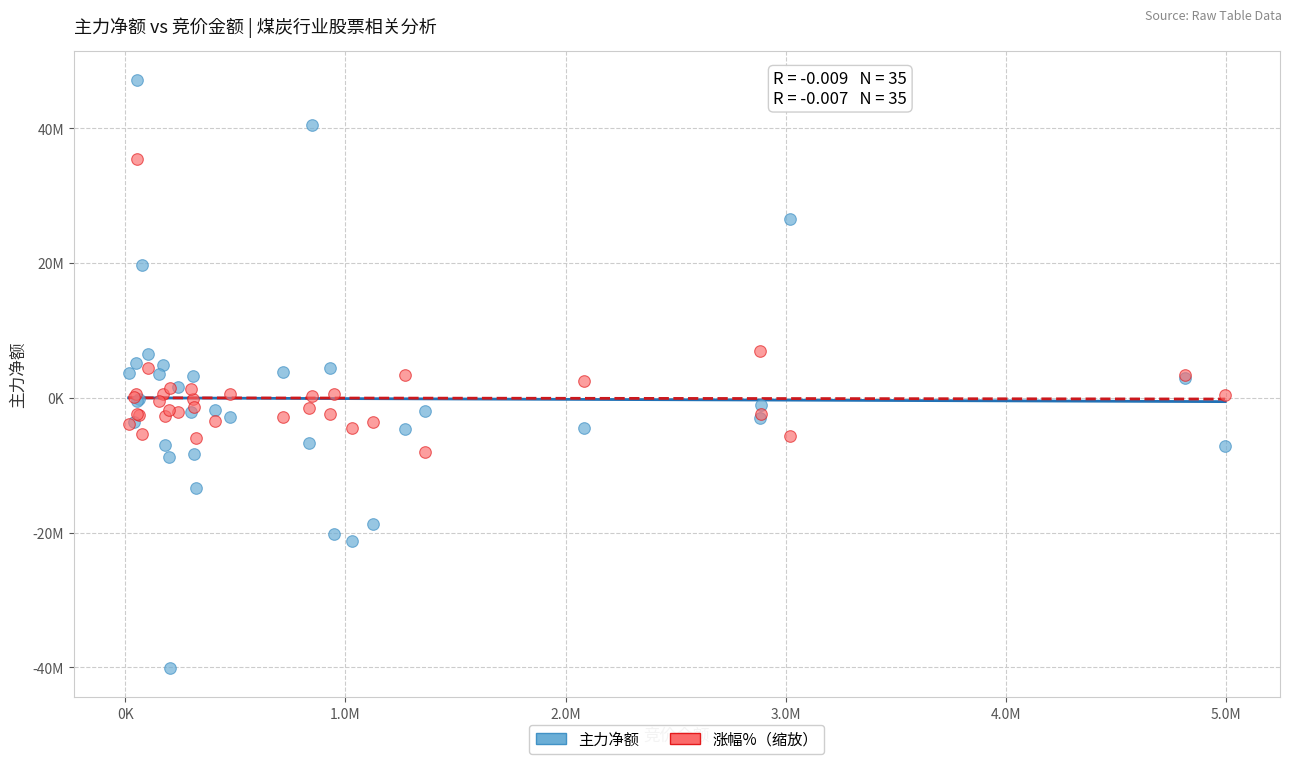

Which series has the largest Y range (max minus min)?

主力净额